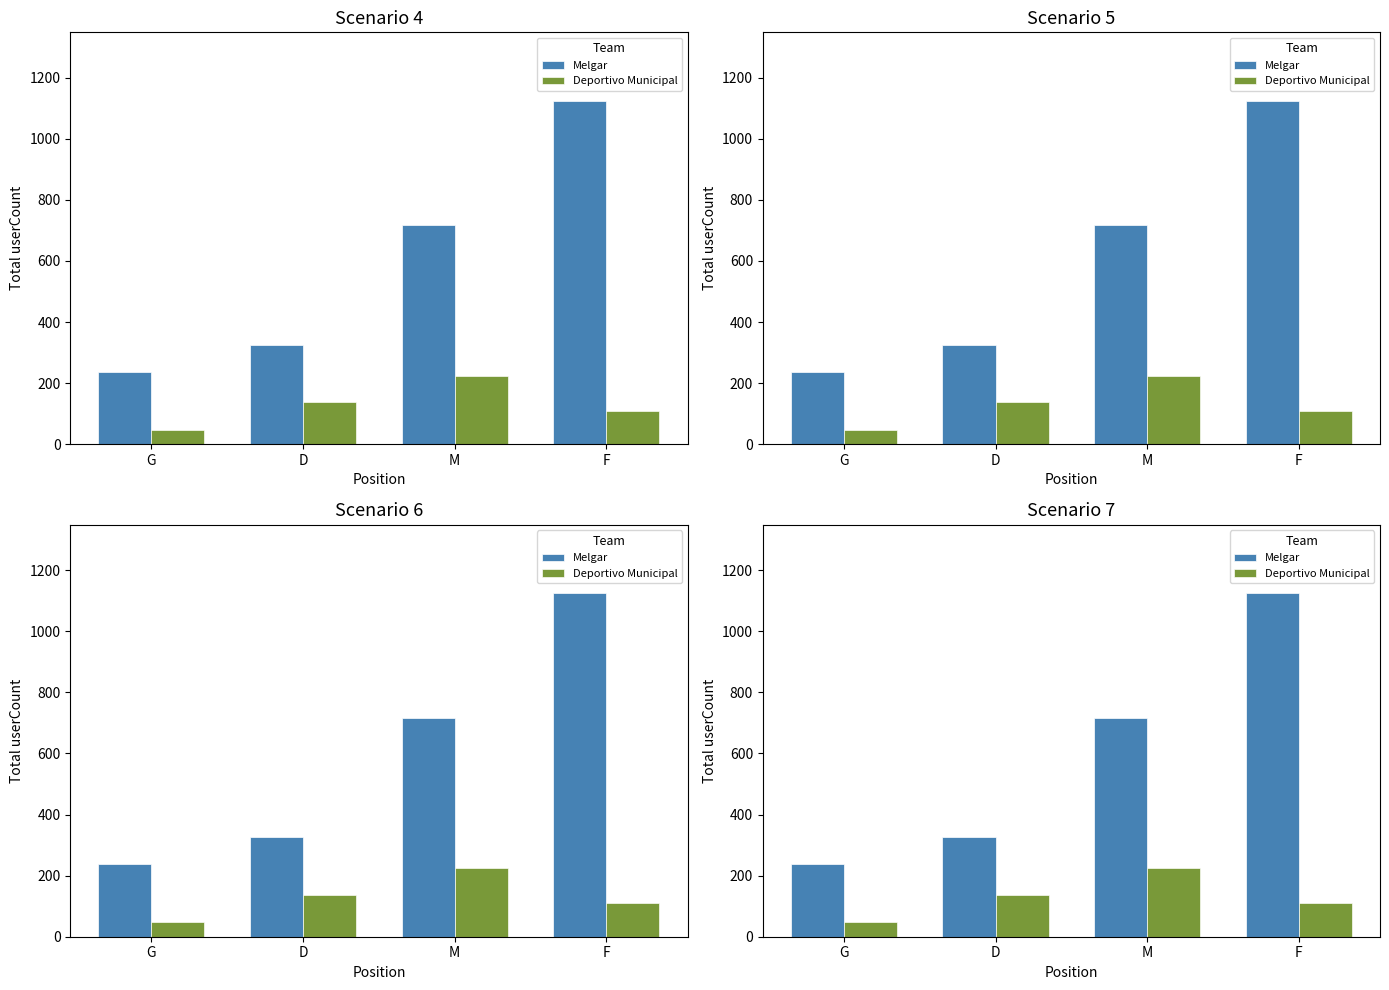

What is the label of the 1st bar from the left?

G